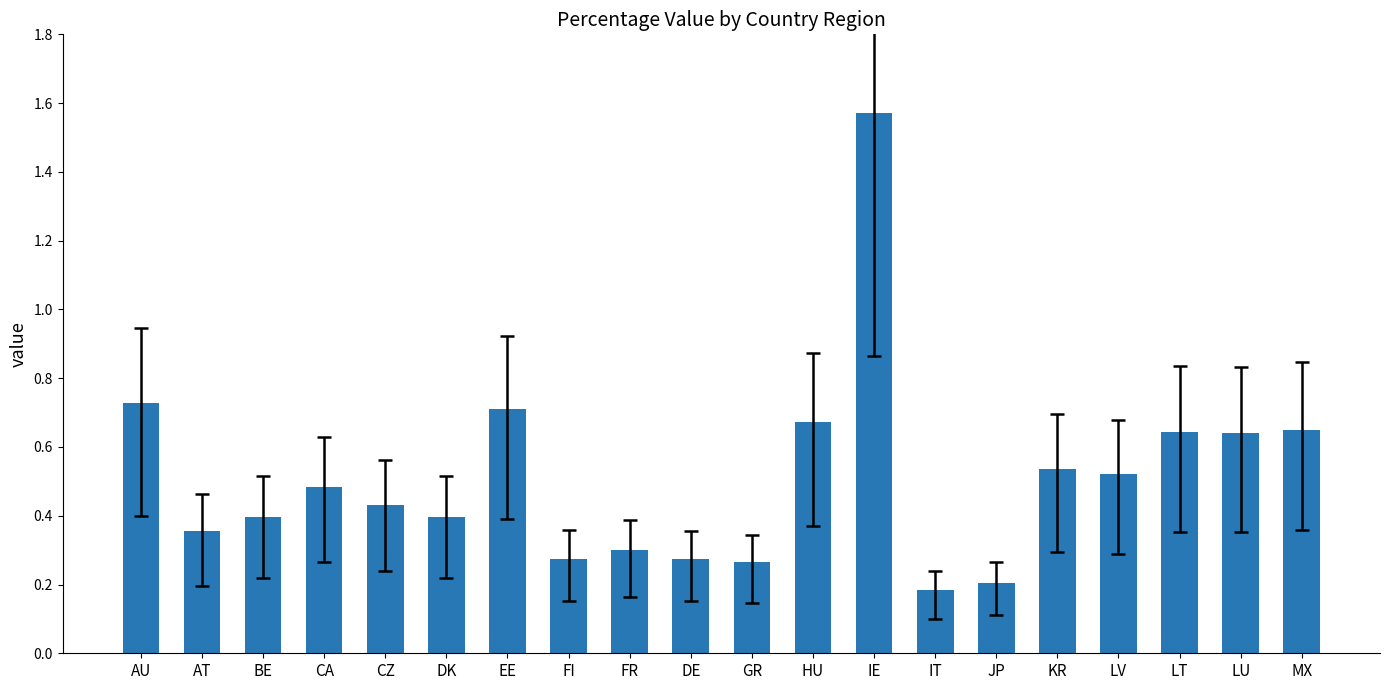

How many values are between 0 and 1?

19